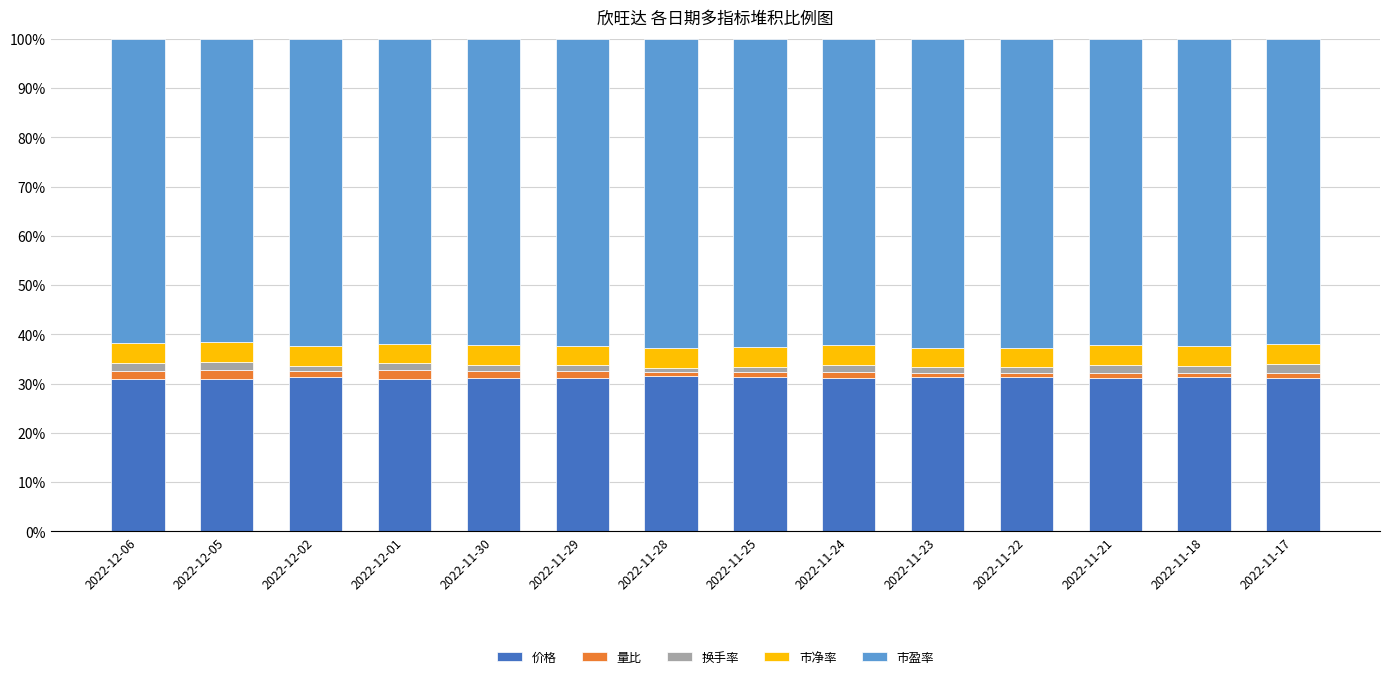

At how many categories does at least one series exceed 0?

14